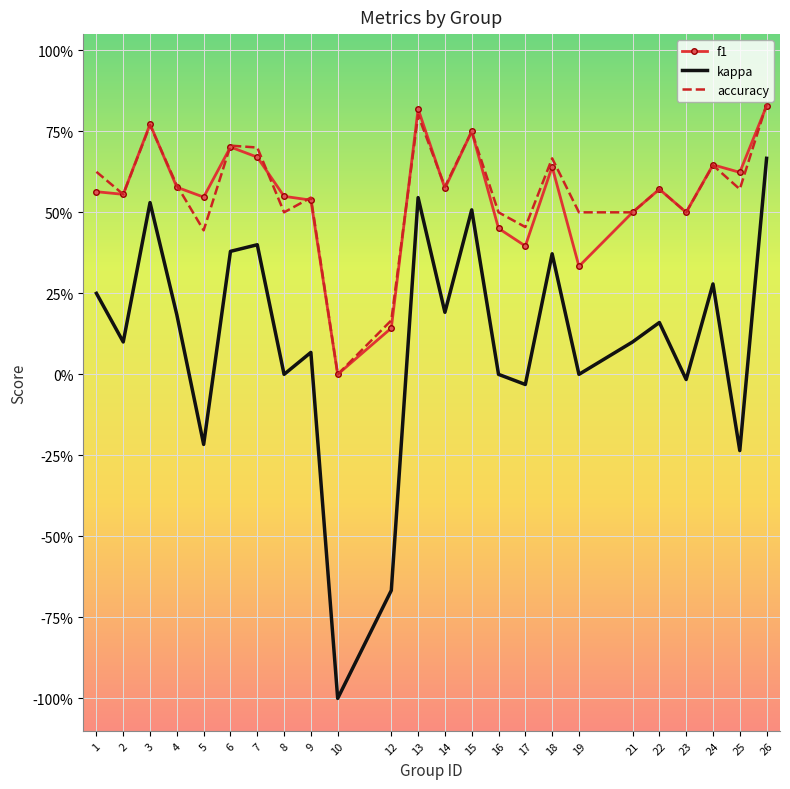

What is the value of the kappa point at the 2nd from the left?

0.1